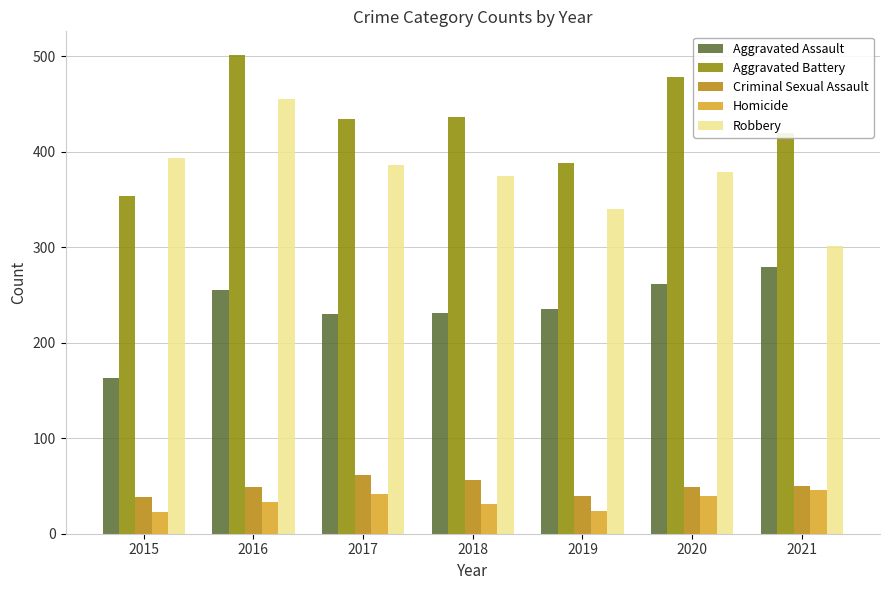

What is the greatest value displayed?

501